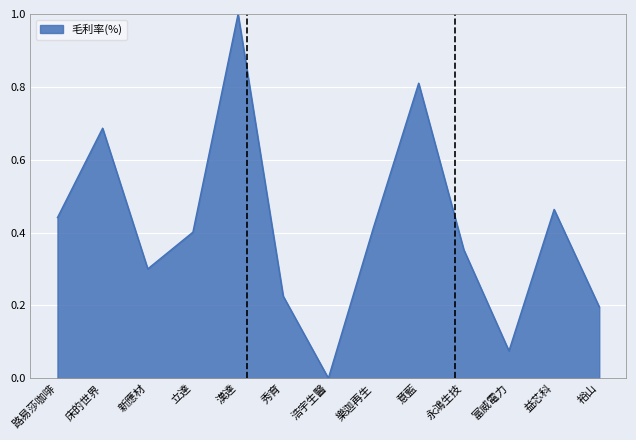

What is the sum of the values at 床的世界 and 樂迦再生?

1.1